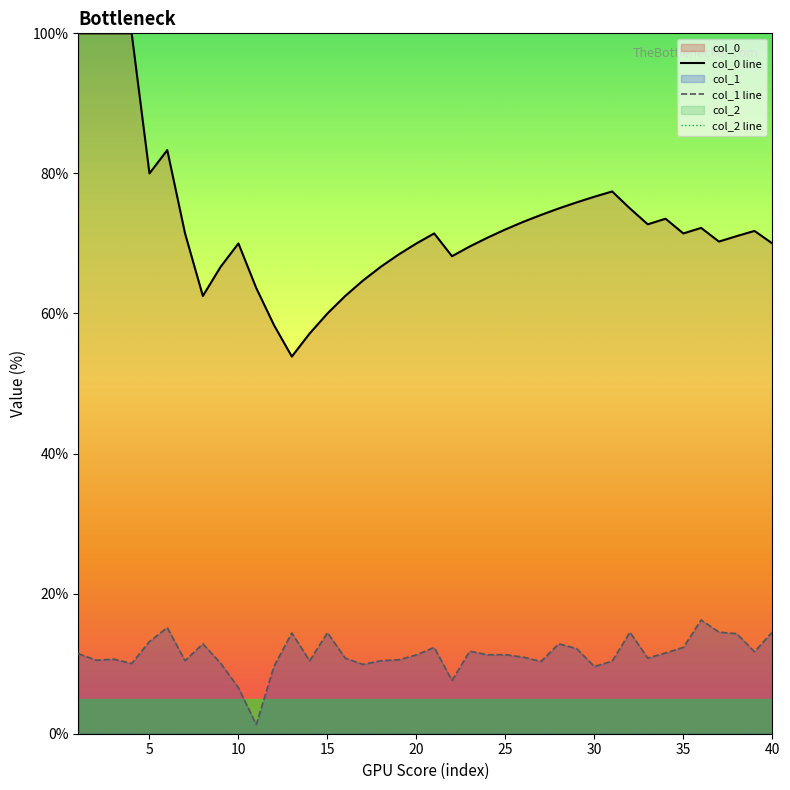

What is the highest value of the col_1 line series?

16.2